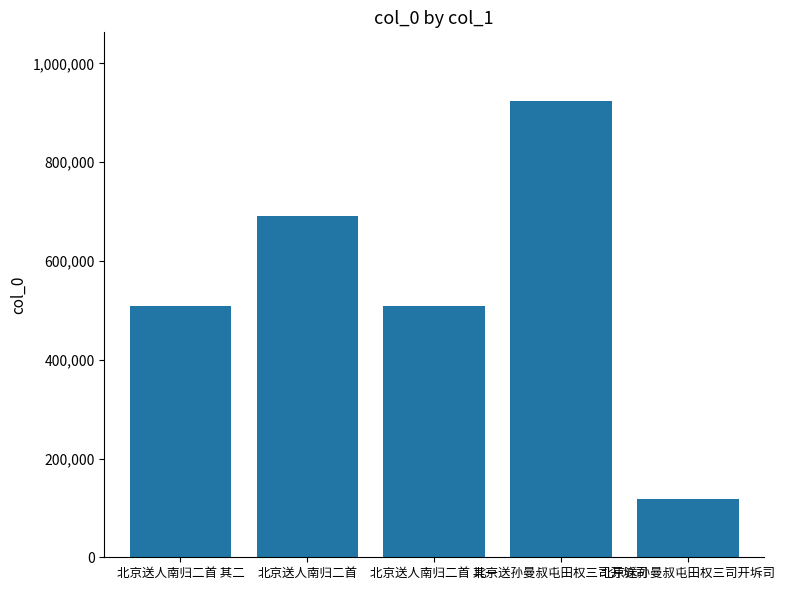

What is the average value?

549964